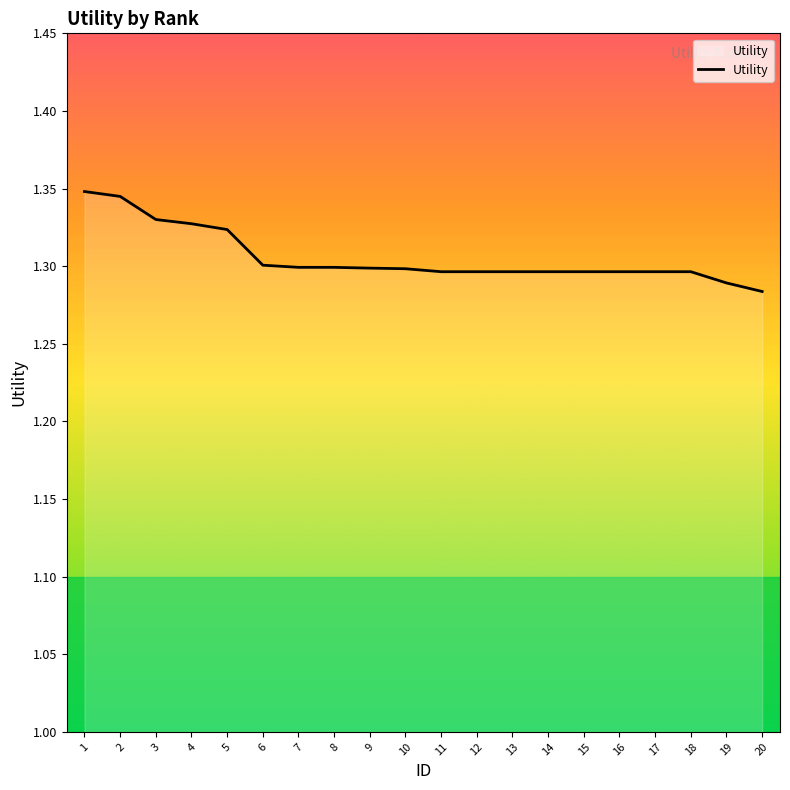

What is the ratio of the value at 10 to the value at 15?

1.0